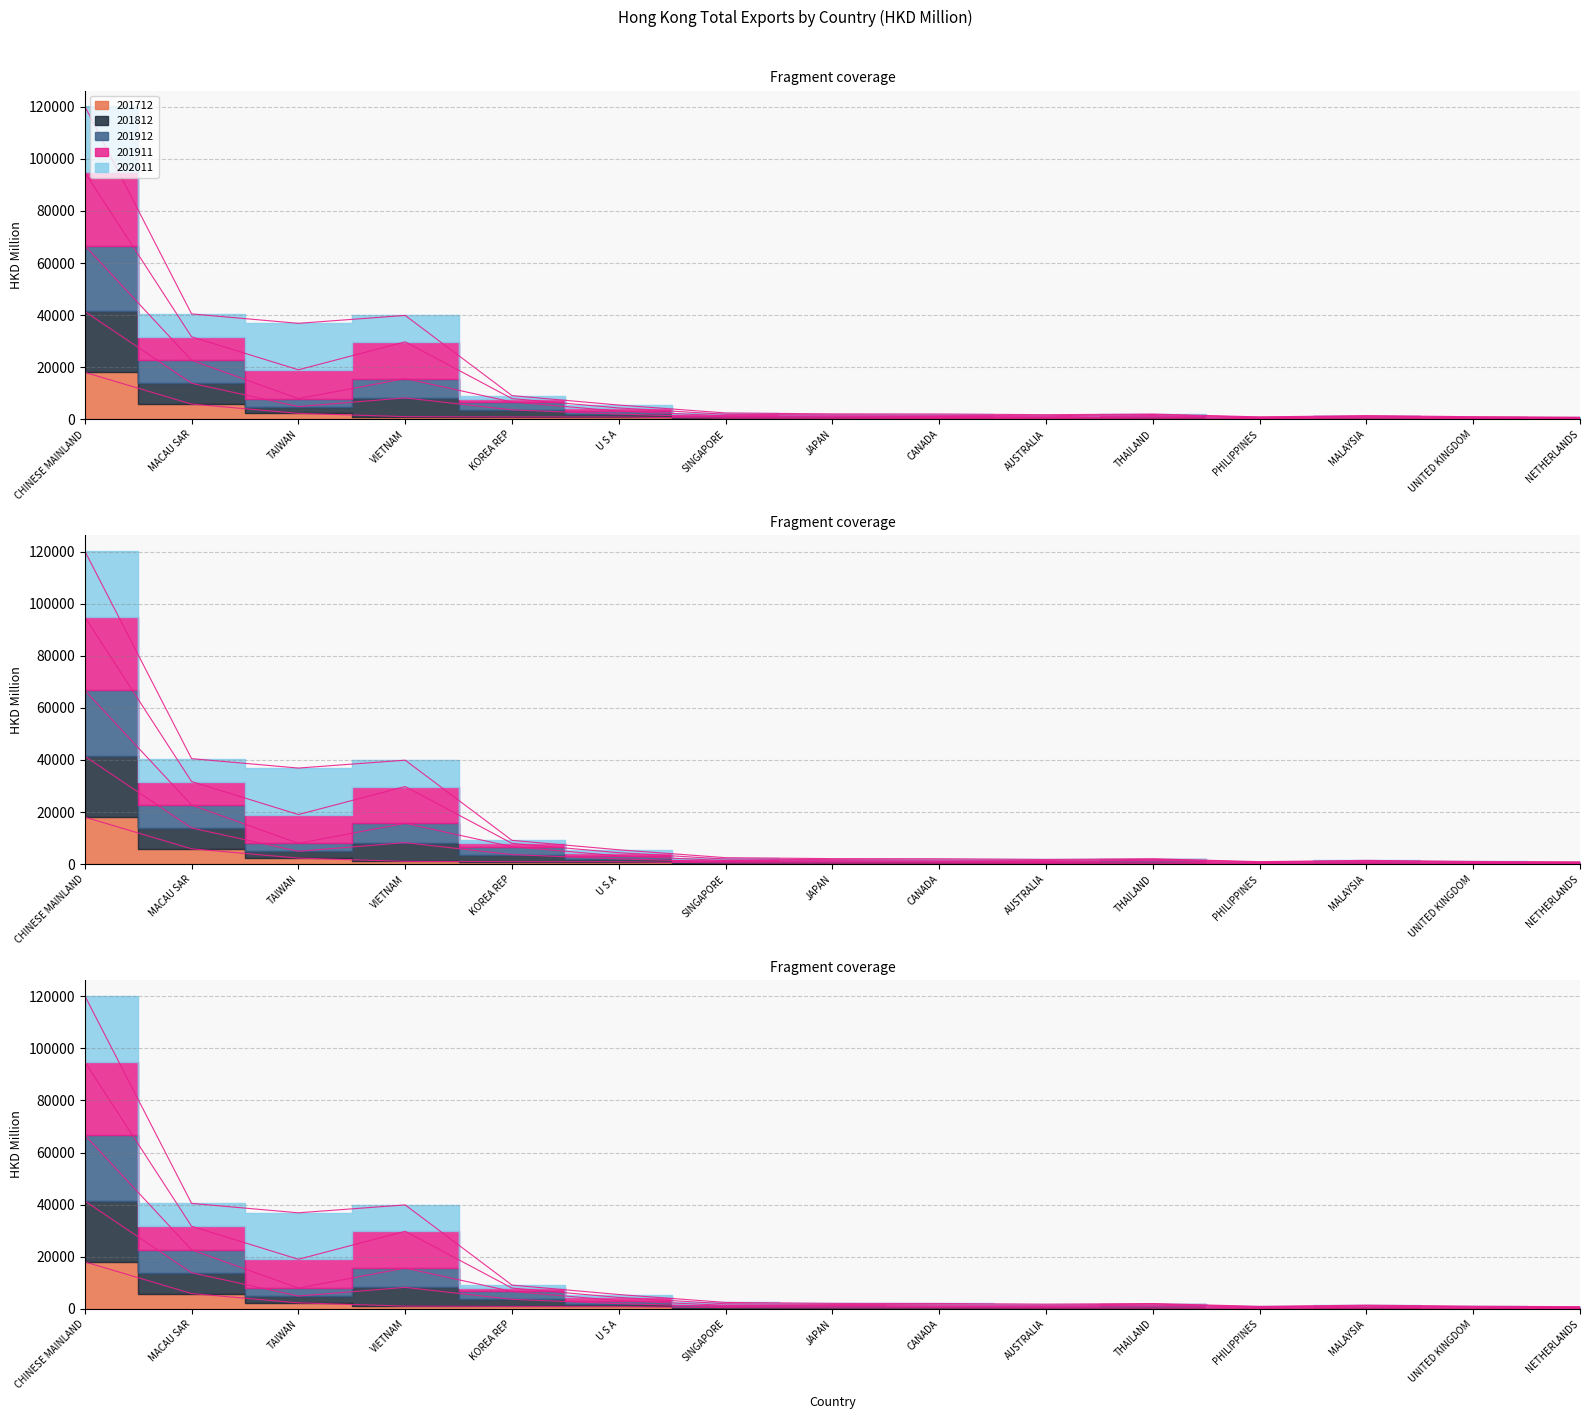

Is it true that 202011 equals 451.3 at SINGAPORE?

True